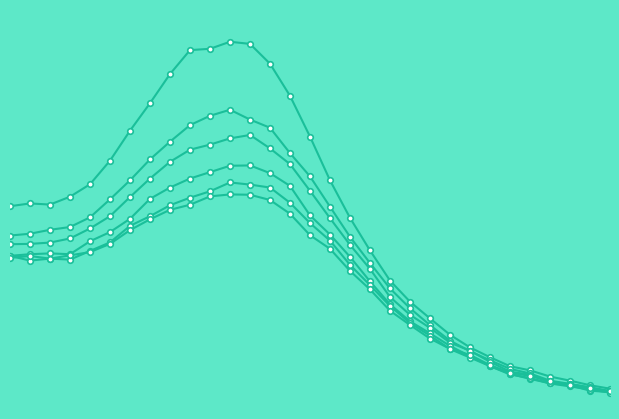

At which category is the sum across all series the highest?

560